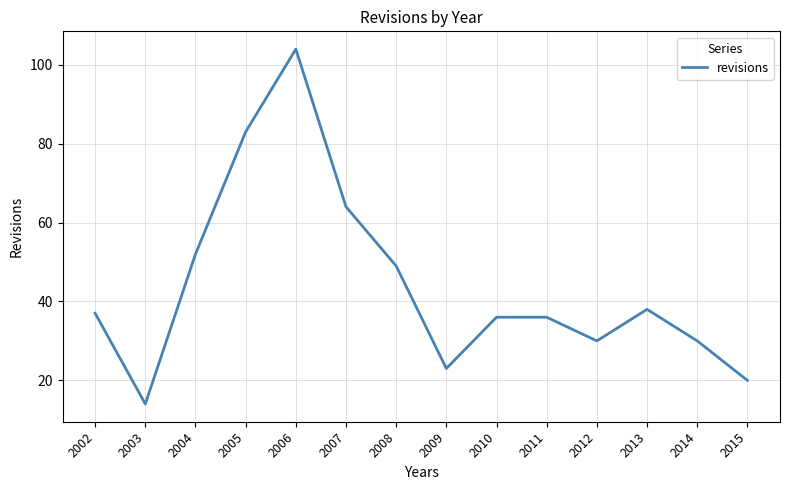

True or false: the data has more than 1 interior local peaks.

True